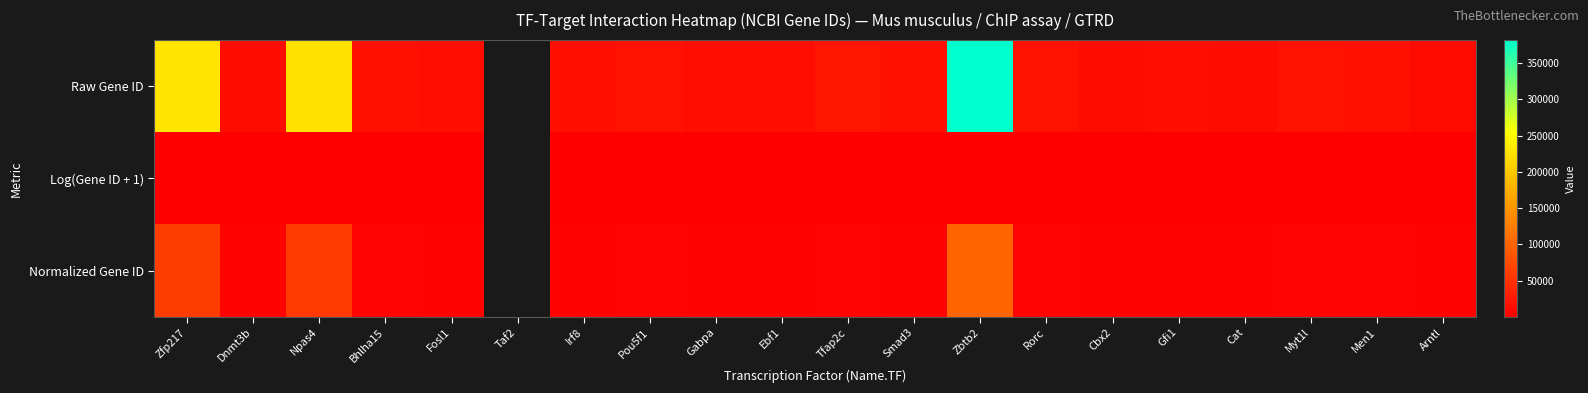

How many positive values does the Log(Gene ID + 1) series have?

19